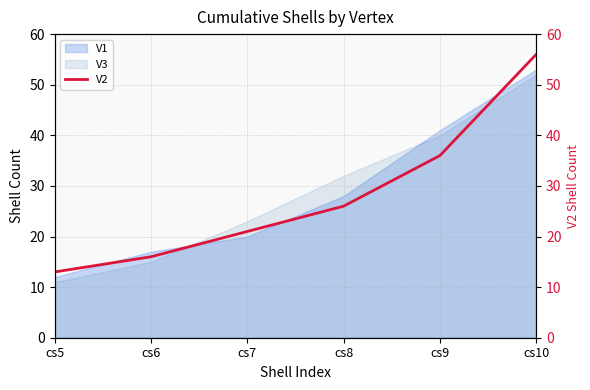

How many data points does each series have?

6